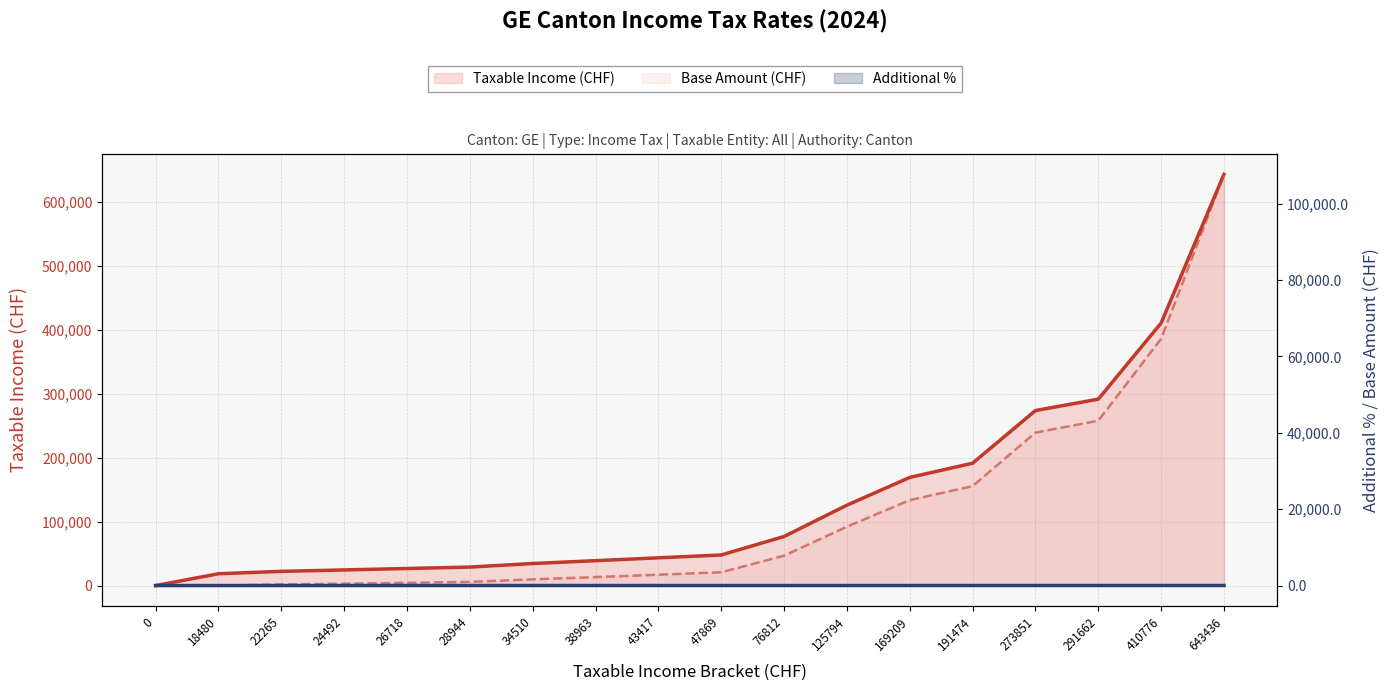

Is it true that Base Amount (CHF) equals 107644.1 at 643436?

True